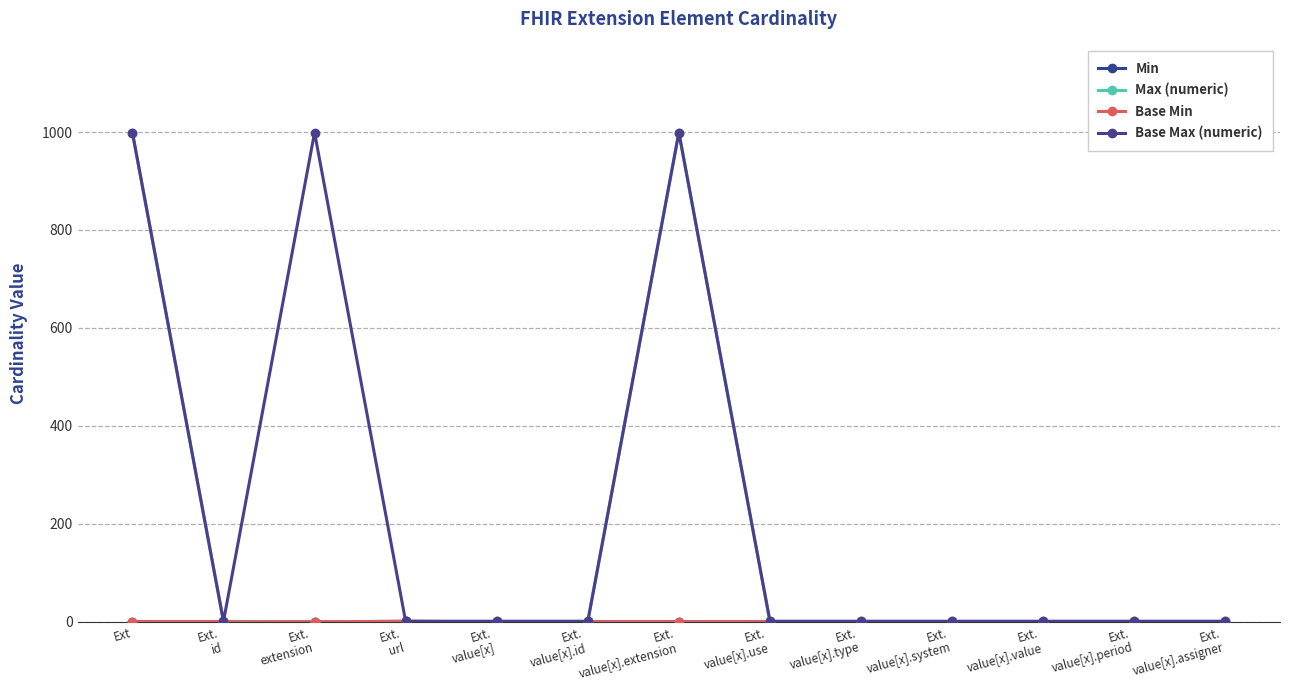

Rank the series by their maximum value, from highest to lowest.

Max (numeric), Base Max (numeric), Min, Base Min